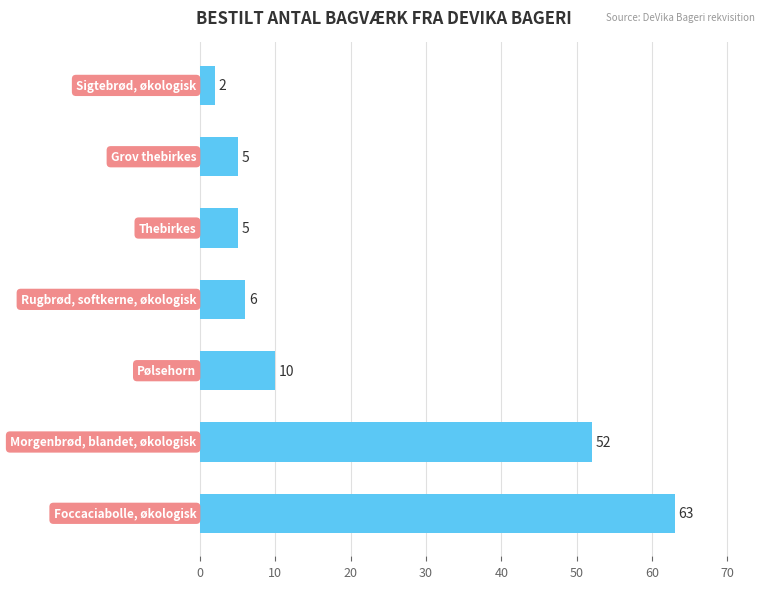

What is the difference between the second highest and second lowest values?

47